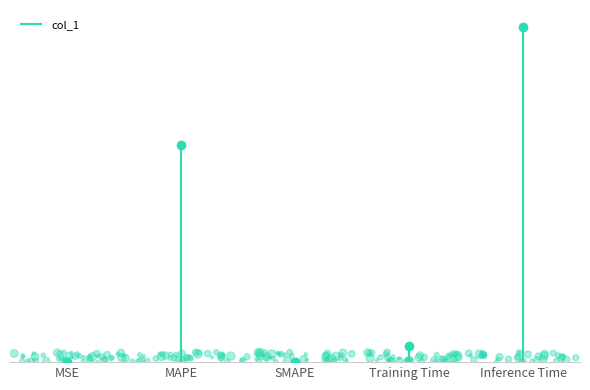

Between MAPE and Inference Time, which is larger?

Inference Time